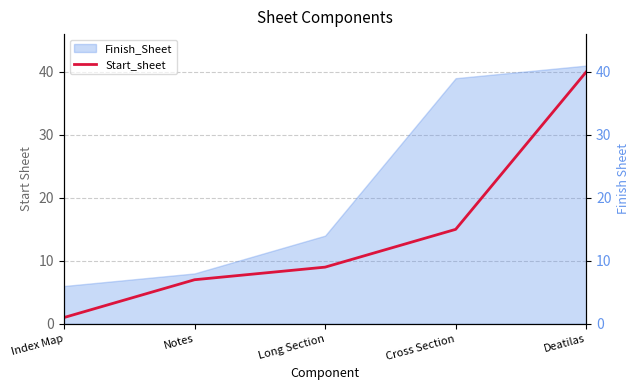

At which label is Finish_Sheet closest to 23?

Long Section